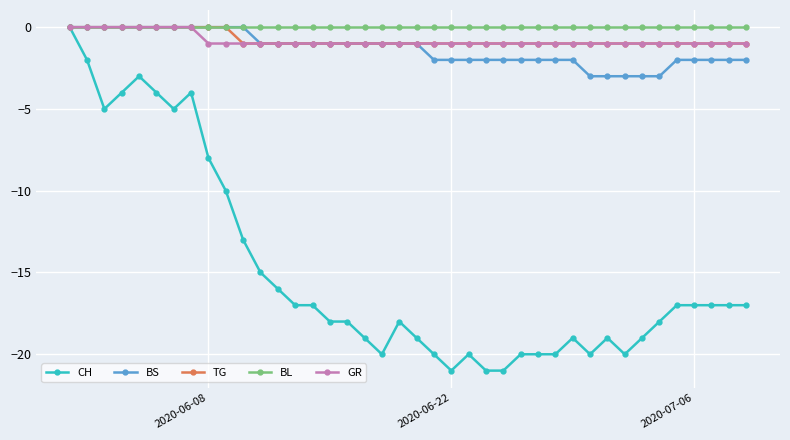

How many data points does each series have?

40